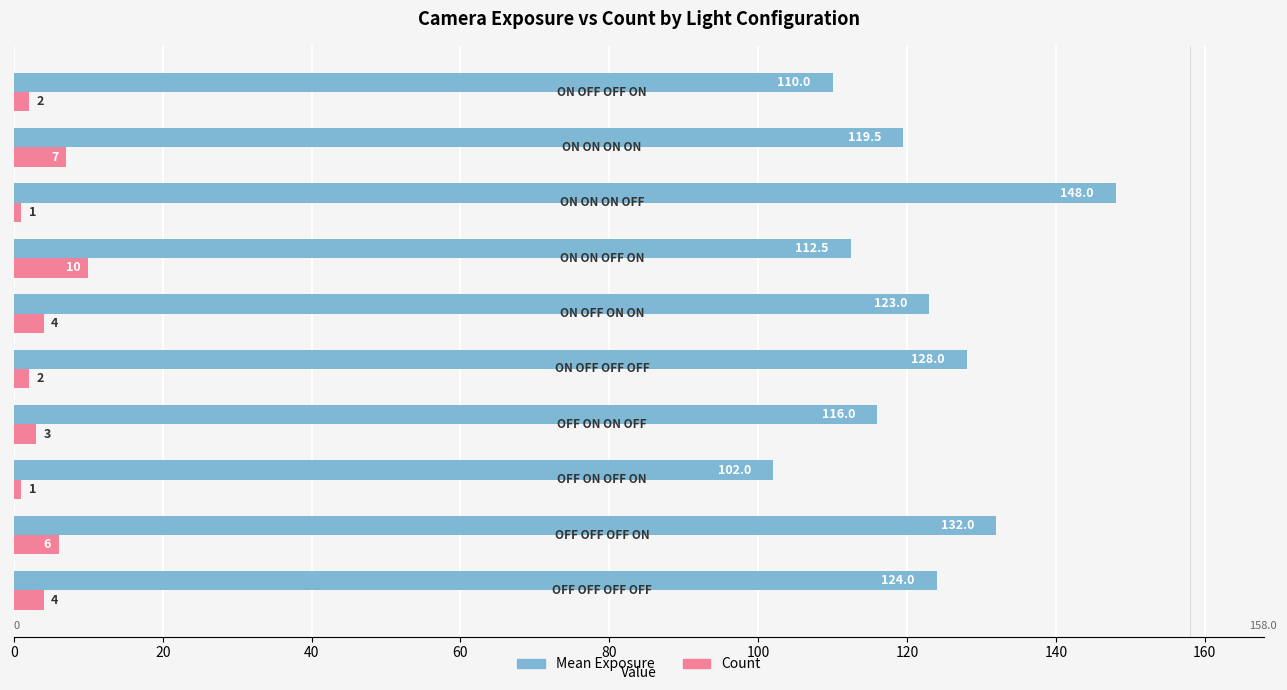

At how many categories does at least one series exceed 36?

10